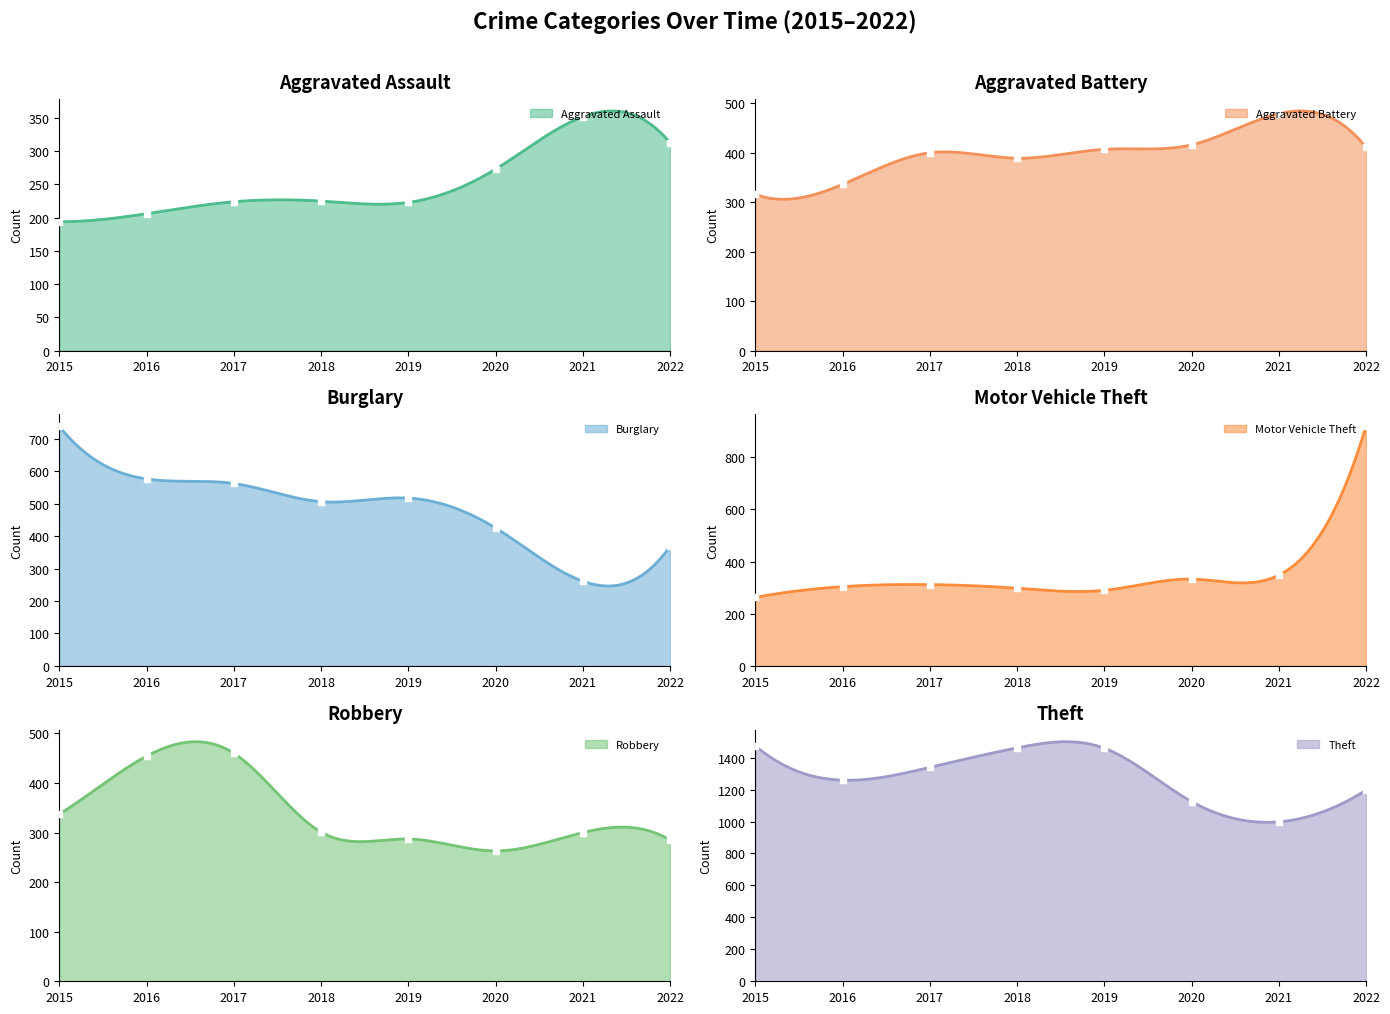

What is the difference between the highest and lowest values at 2016?

1053